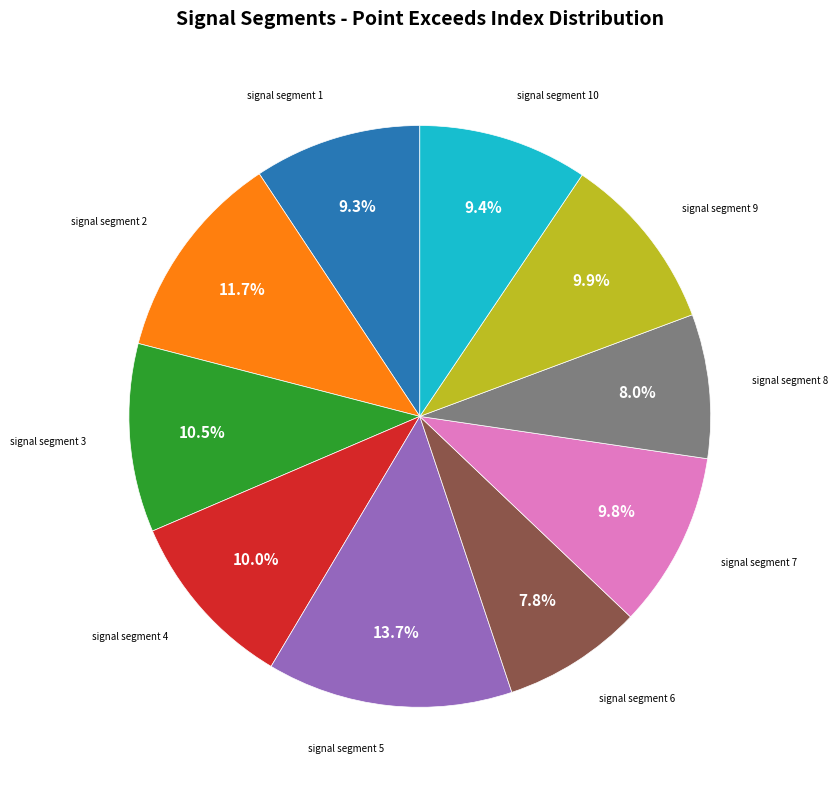

Is there any slice that represents more than half of the pie?

No